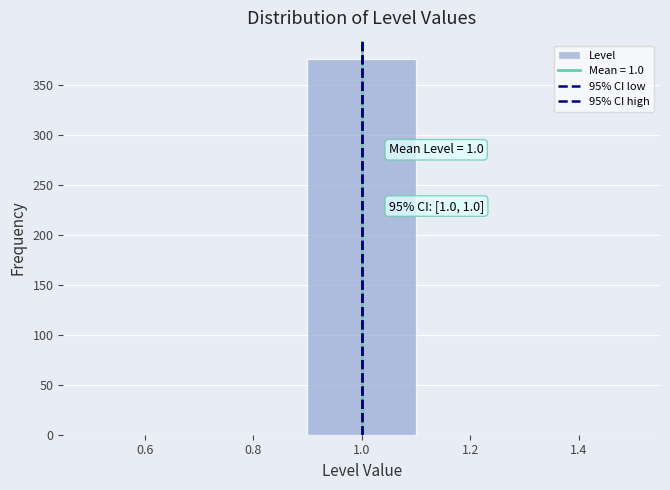

Over which range of the x-axis is the bar tallest?

0.9 to 1.1